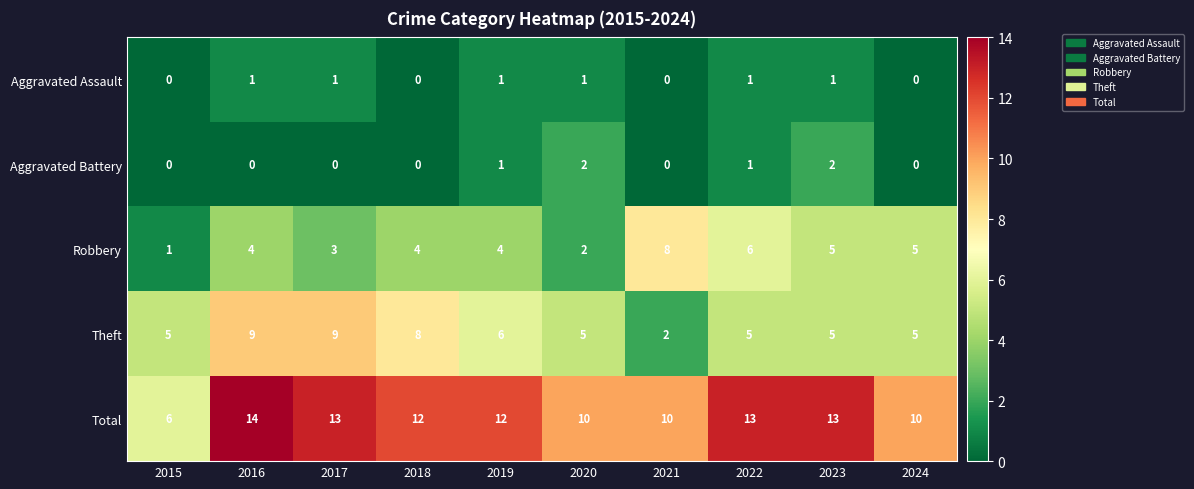

How many distinct data groups are displayed?

5